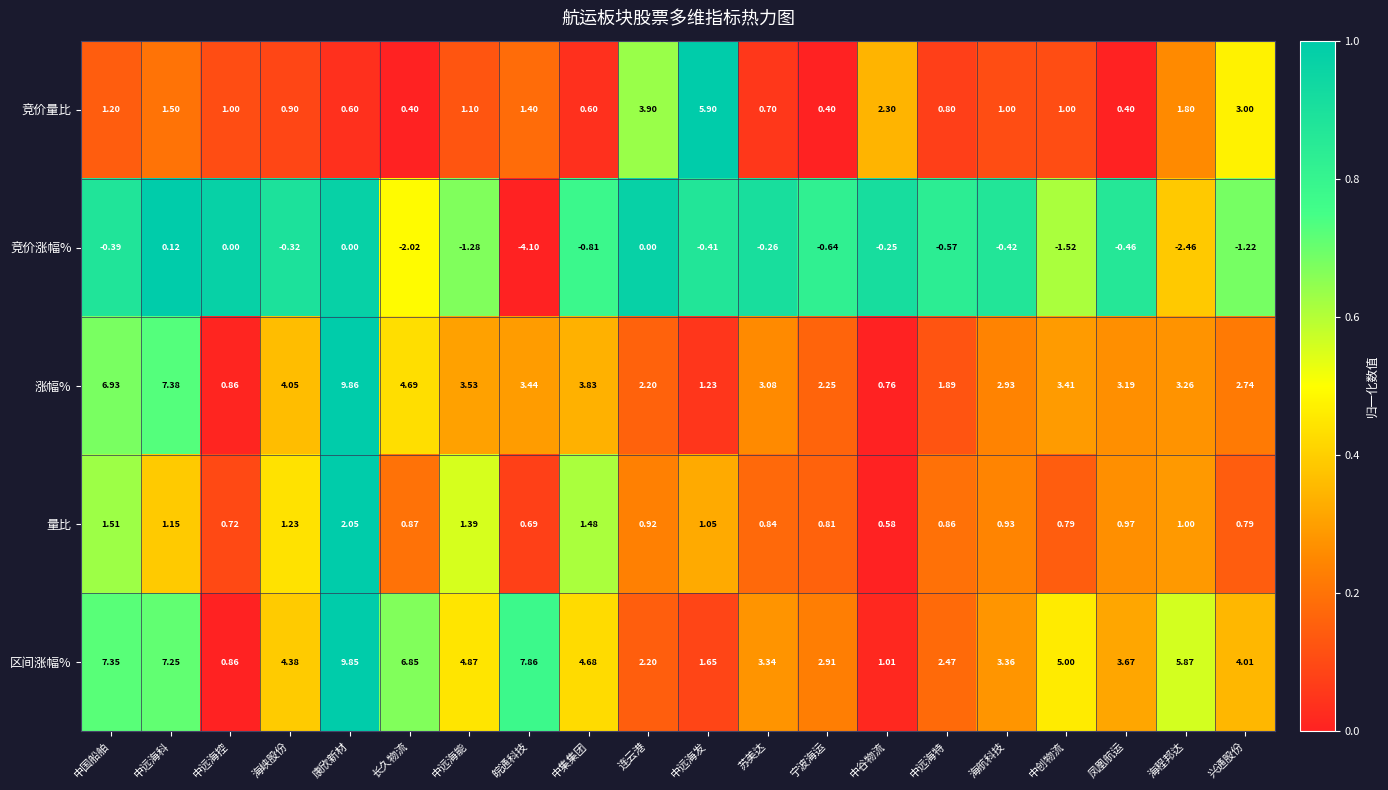

At which label is 竞价涨幅% closest to -1?

中集集团